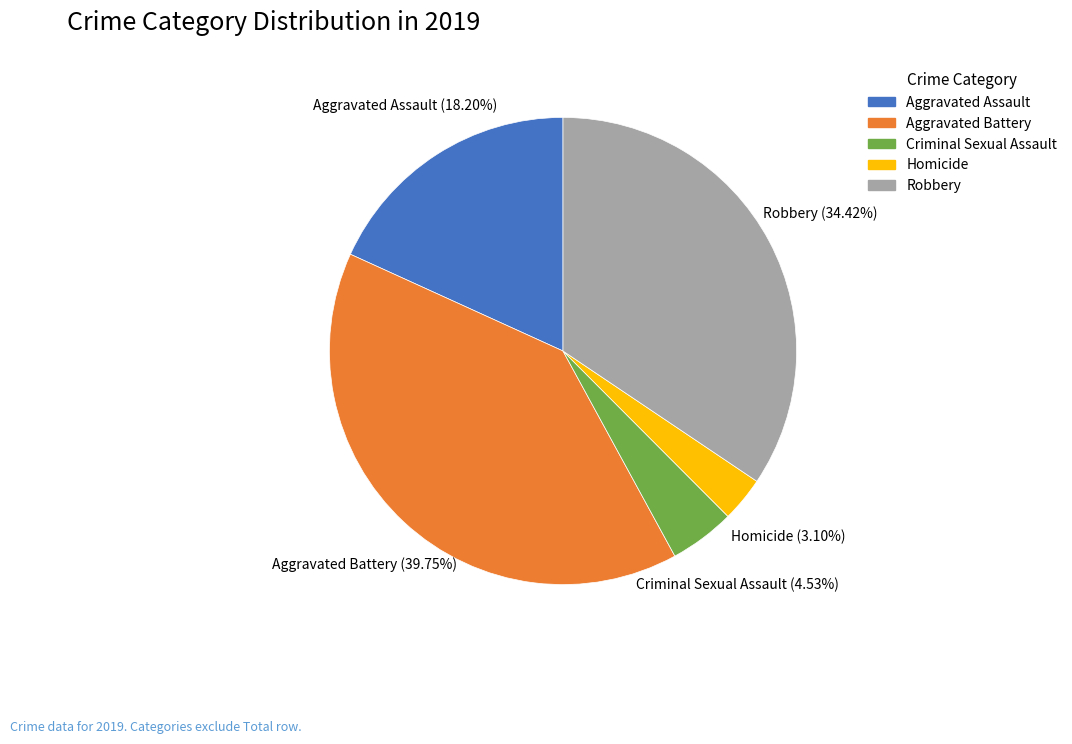

Which has a higher value, Aggravated Battery or Robbery?

Aggravated Battery